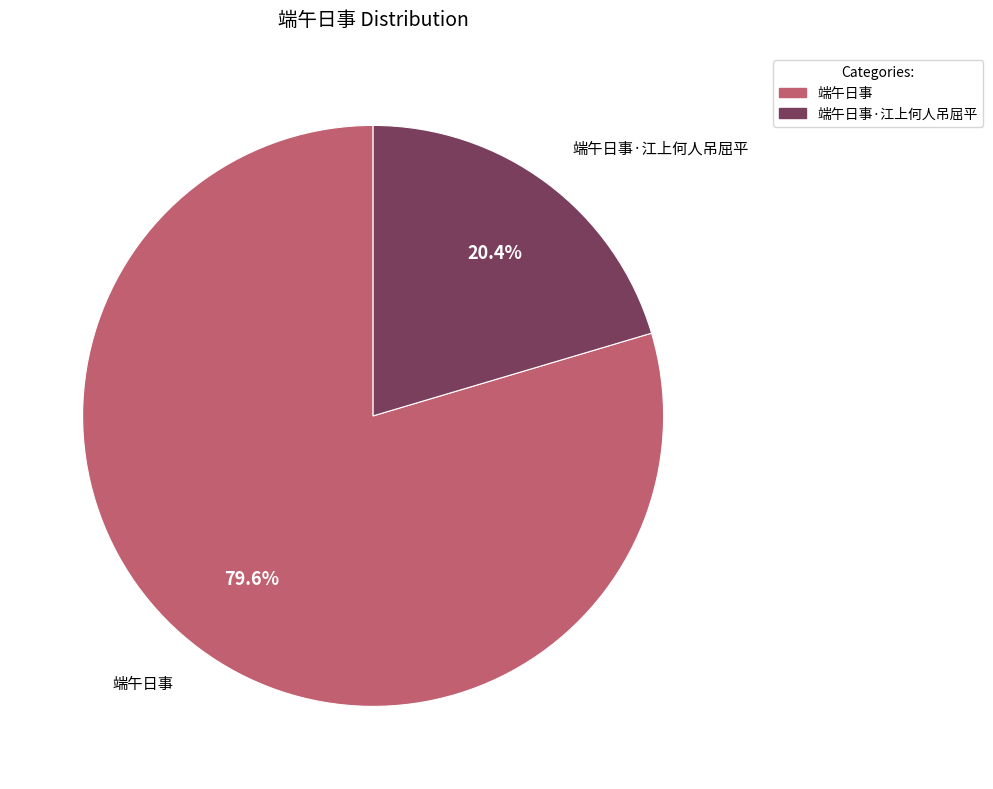

How many slices are in this pie chart?

2